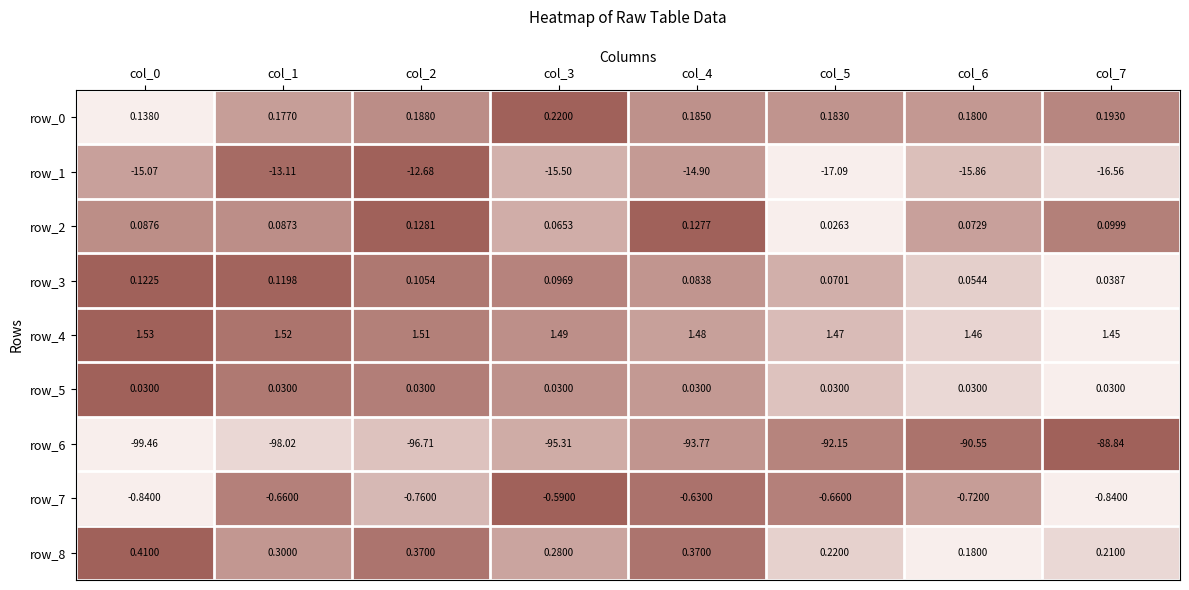

The row_6 series shows 0.2 at col_2. True or false?

False